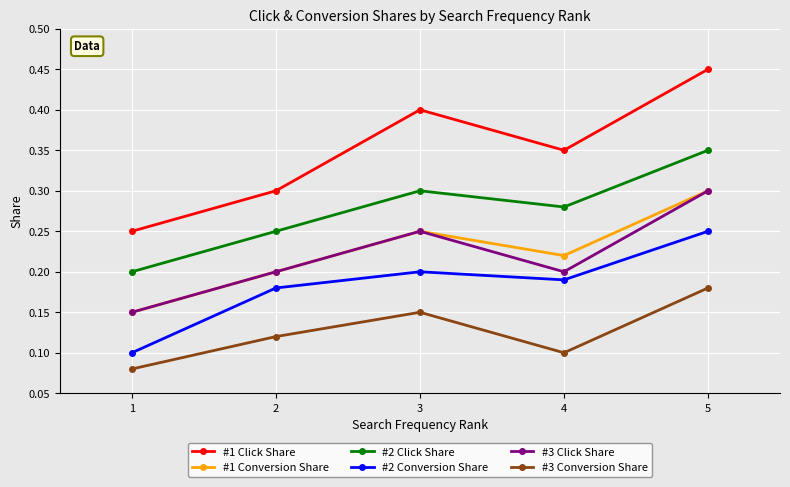

Does the chart display data point markers on the line(s)?

Yes